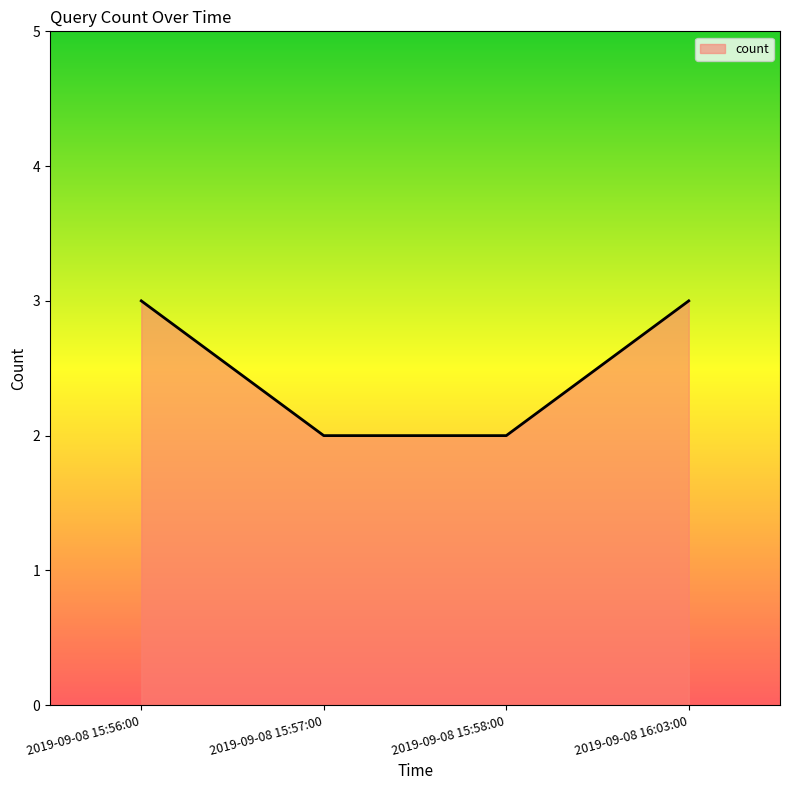

What is the sum of the values at 2019-09-08 15:57:00 and 2019-09-08 15:56:00?

5